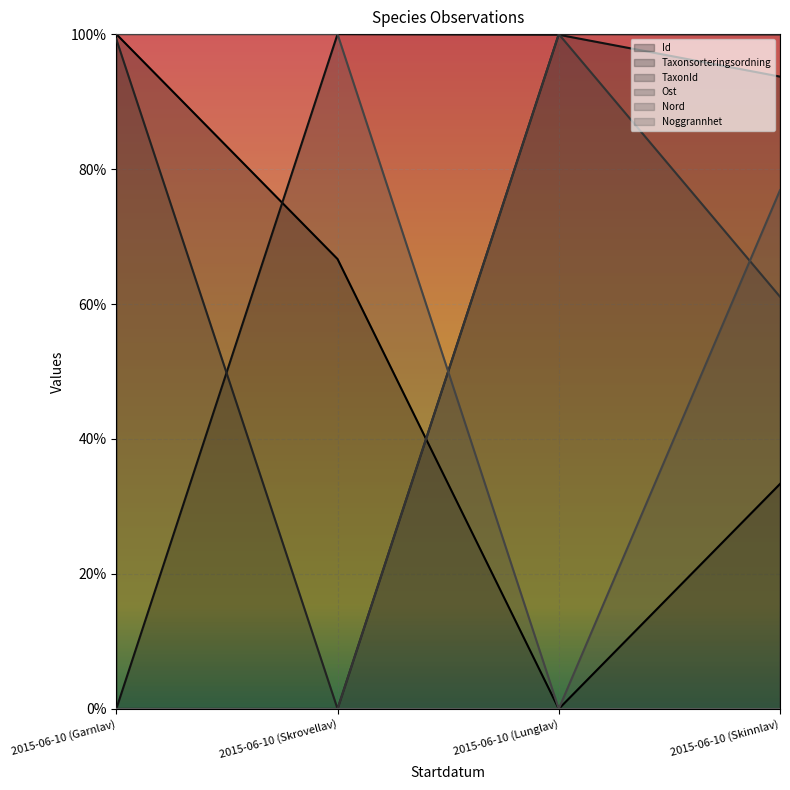

At which category does the chart reach its minimum across all series?

2015-06-10 (Lunglav)